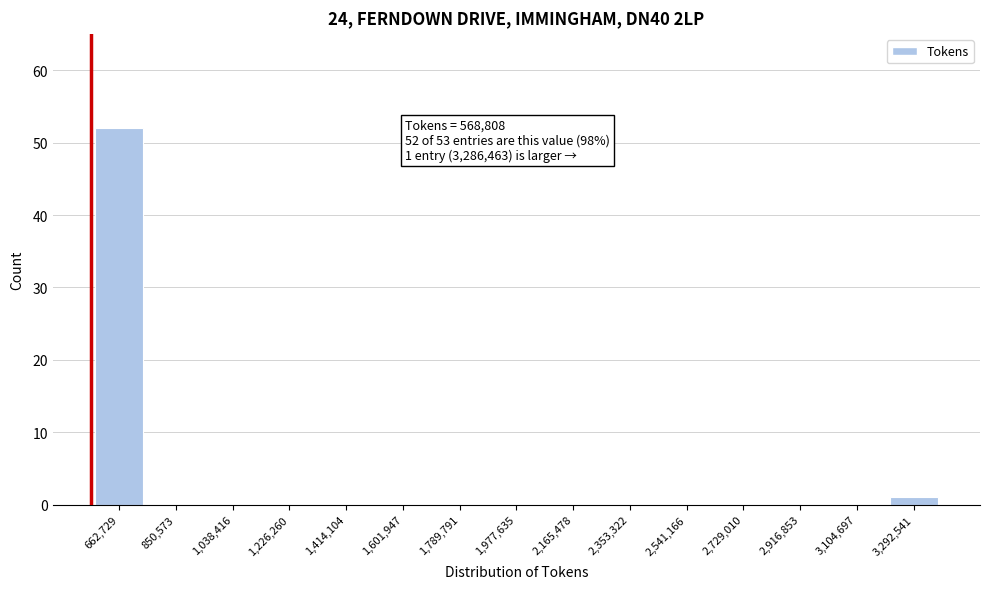

Which range on the x-axis has the tallest bar?

560000 to 760000